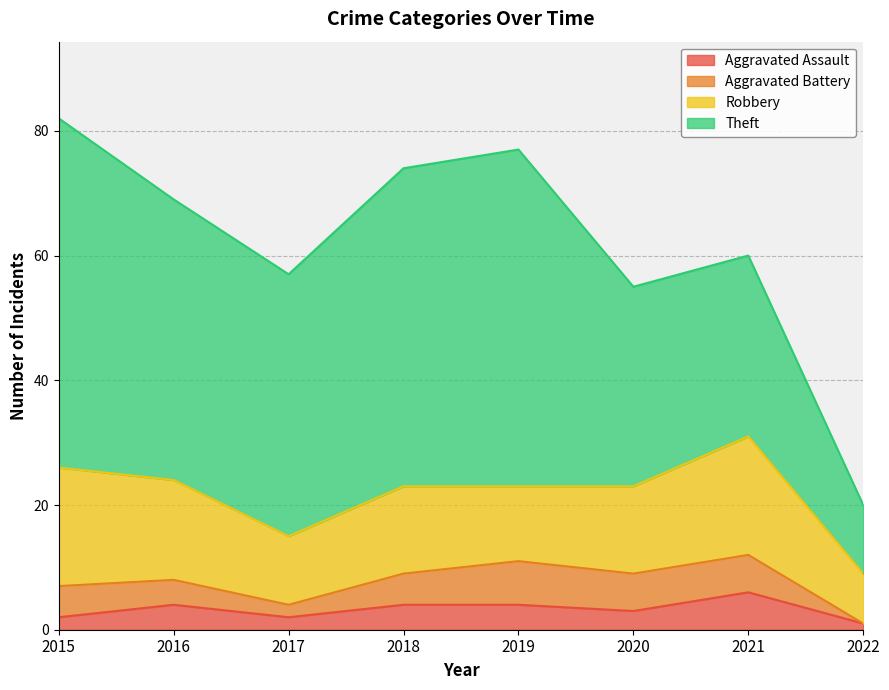

The value of Aggravated Assault at 2022 is 1. True or false?

True